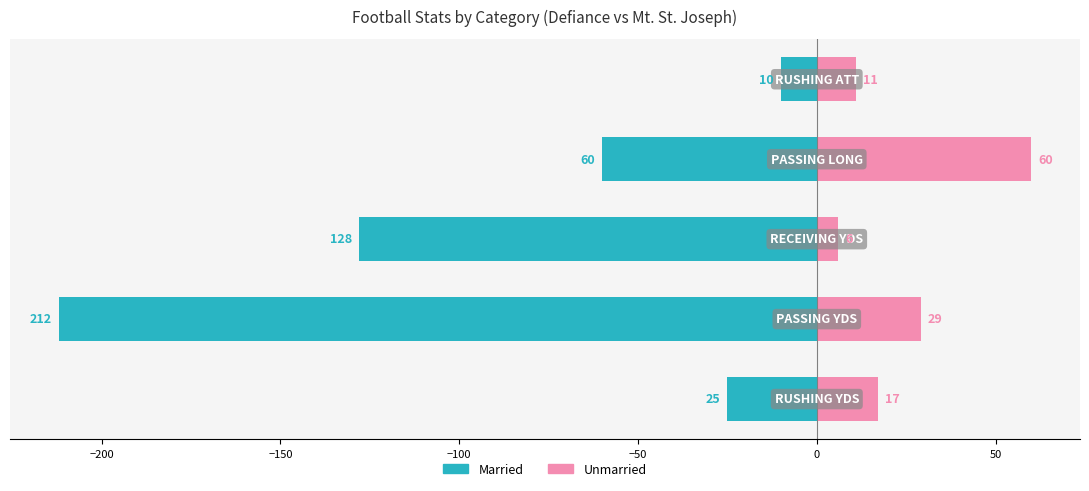

What is the minimum value shown in the chart?

-212